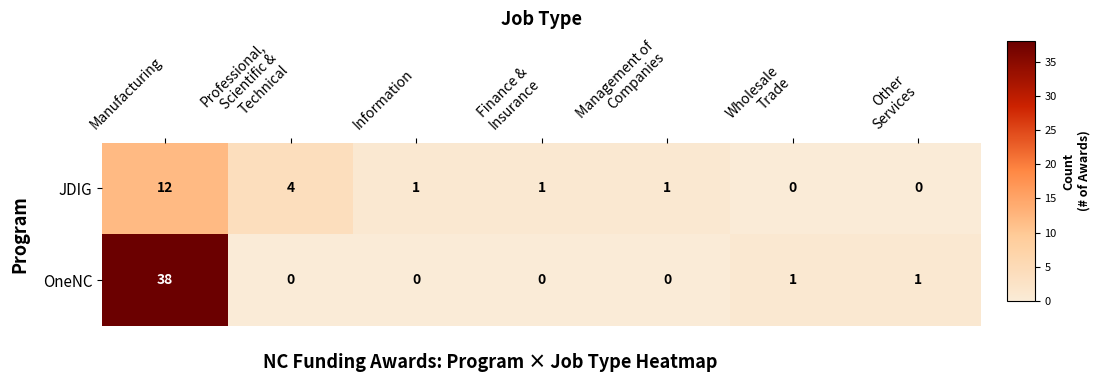

How many values in the JDIG series are below 1?

2